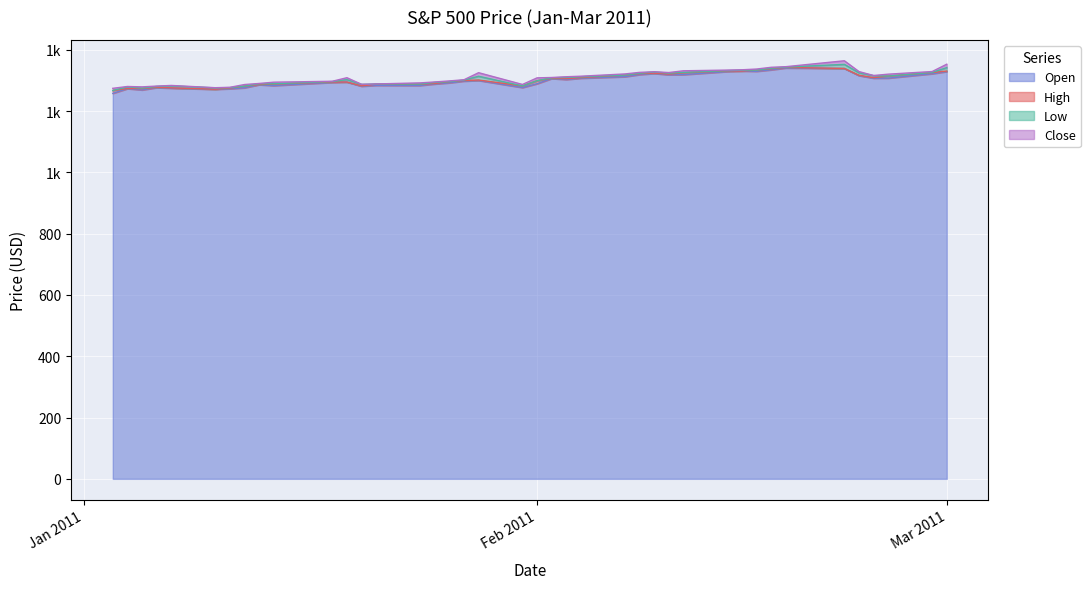

What is the minimum value shown in the chart?

1257.6